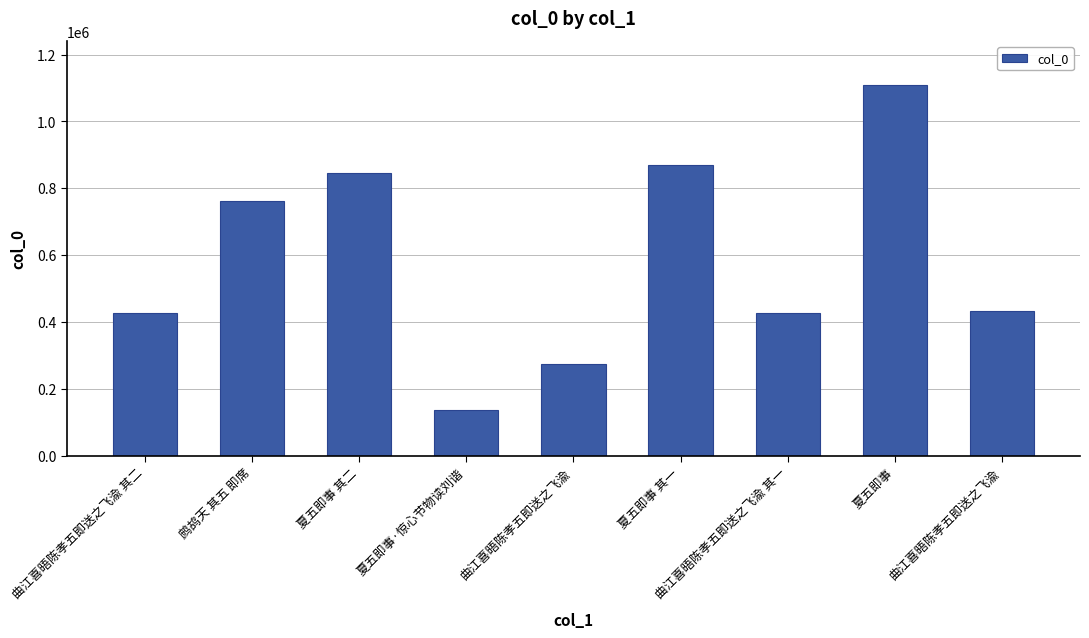

Which label corresponds to the largest value in the chart?

夏五即事